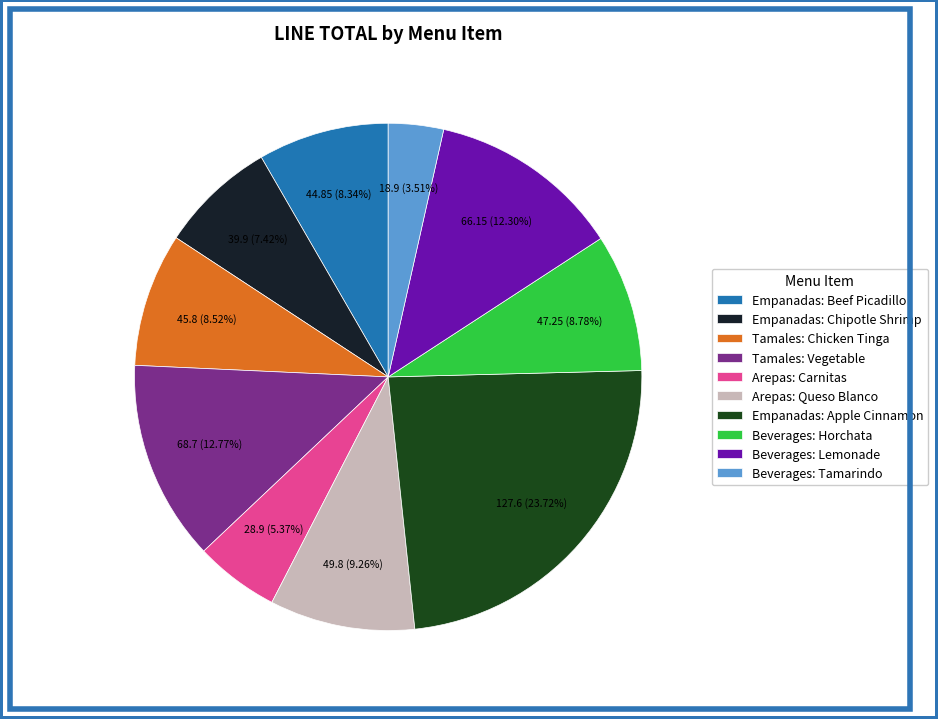

Between Empanadas: Beef Picadillo and Empanadas: Apple Cinnamon, which is larger?

Empanadas: Apple Cinnamon